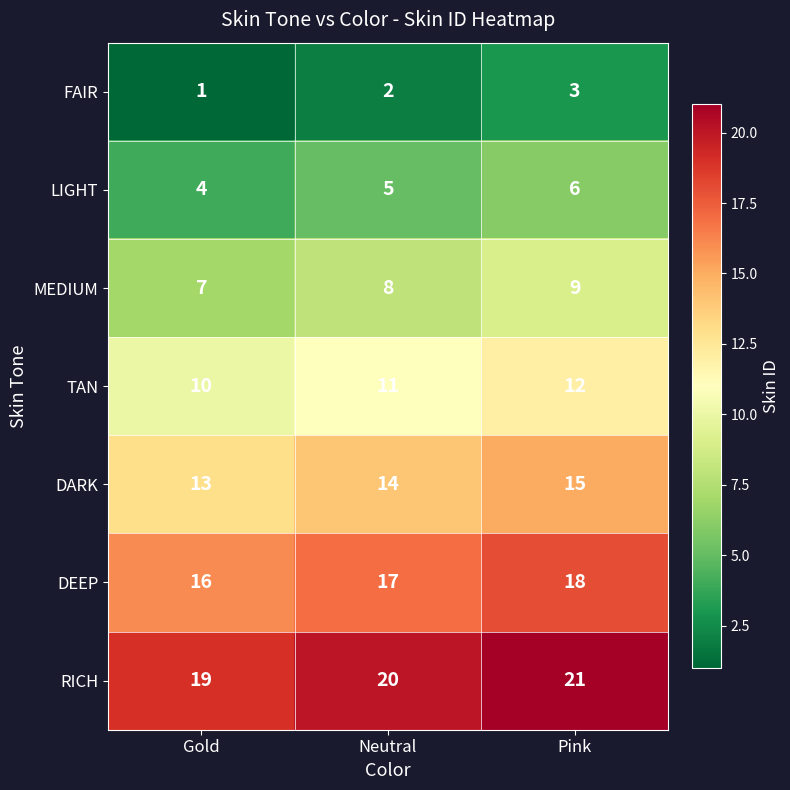

List the series in order of their overall mean, lowest first.

FAIR, LIGHT, MEDIUM, TAN, DARK, DEEP, RICH